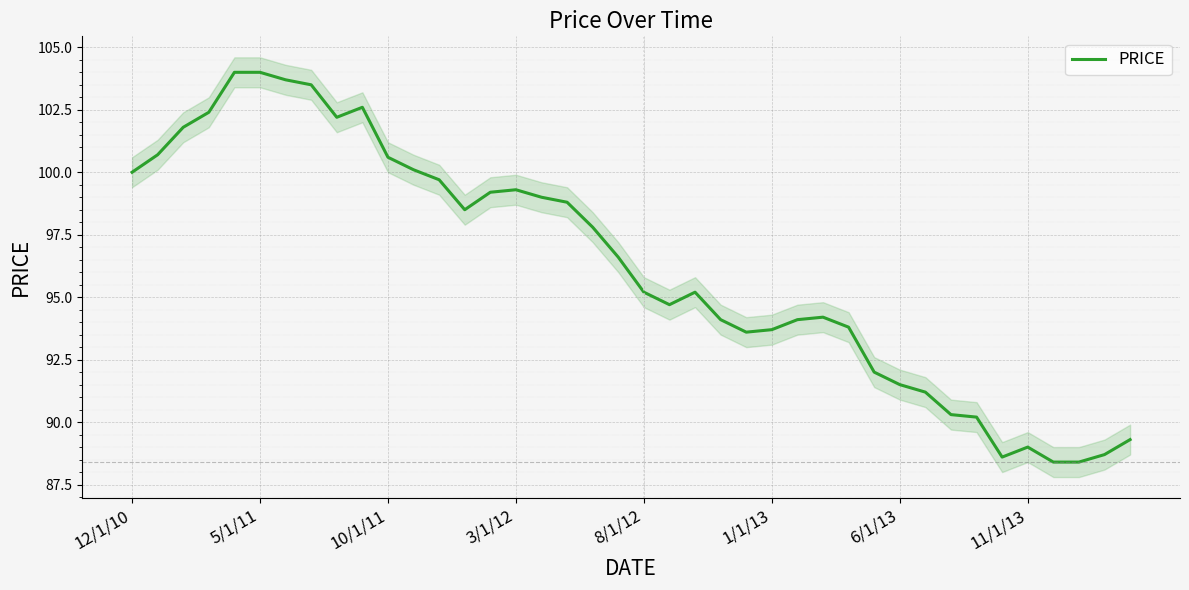

At which label does PRICE first exceed 96?

12/1/10